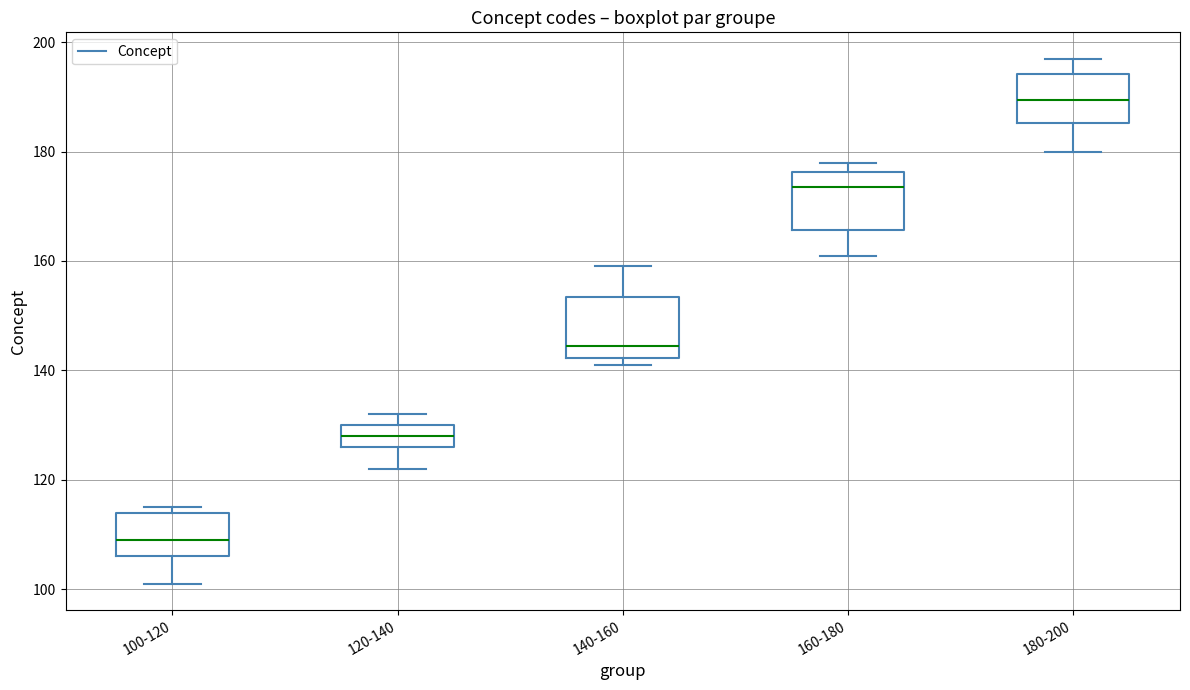

Where does the lower whisker of the box for 160-180 end on the y-axis? The values are not printed on the chart, so give them approximately, as read against the axis.

162